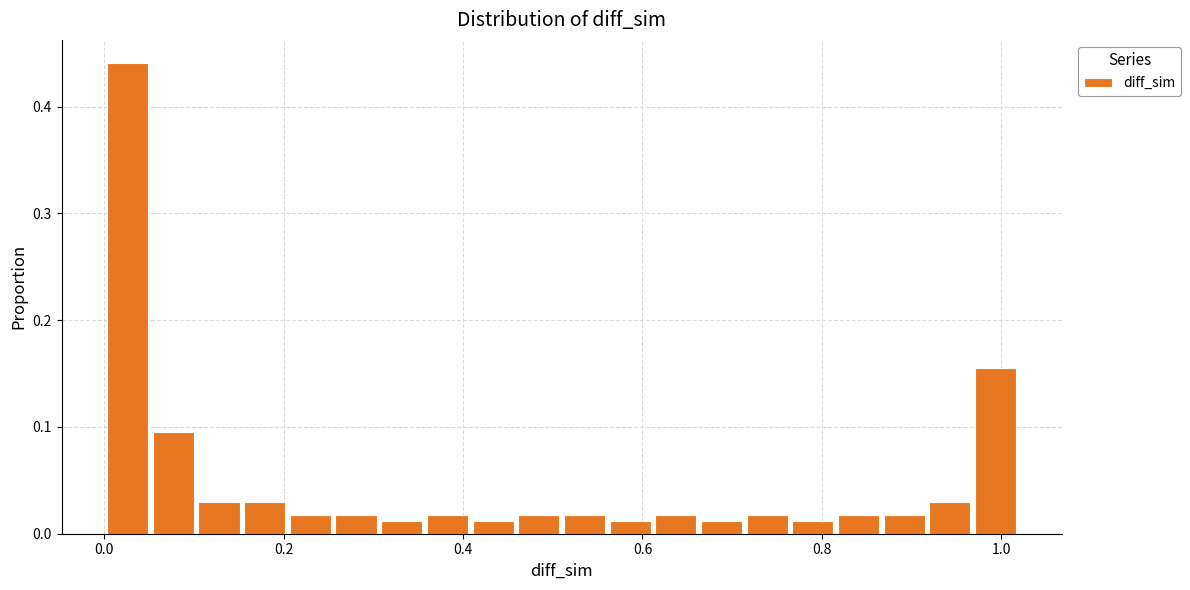

Around what value on the x-axis is the tallest bar? Give the approximate position of its centre, as read against the axis.

0.02